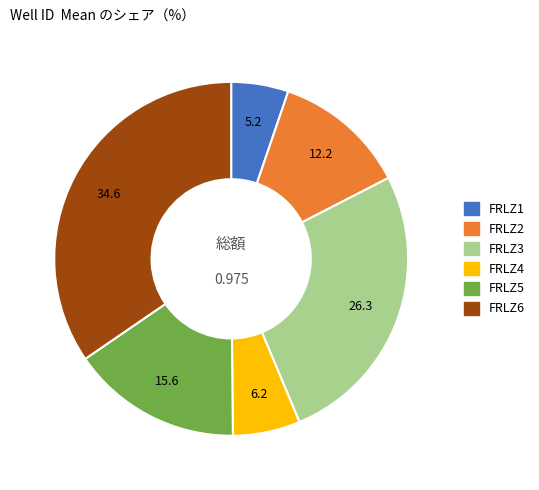

Do FRLZ6 and FRLZ2 together represent more than half of the pie?

No